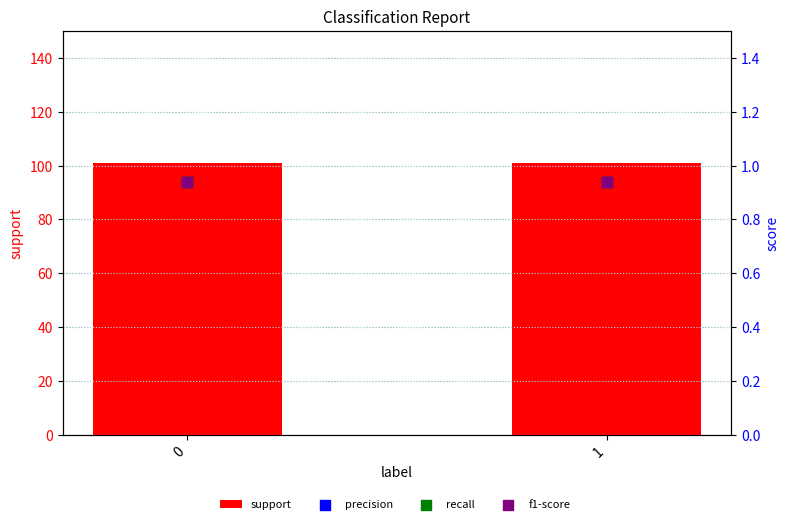

Which series contains the highest Y value?

support